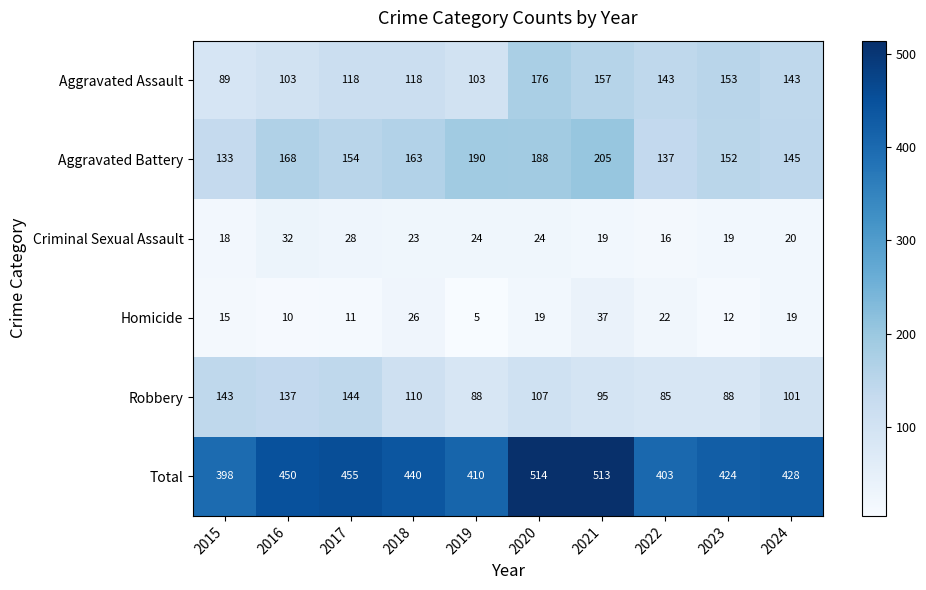

Is it true that Aggravated Assault equals 40 at 2024?

False